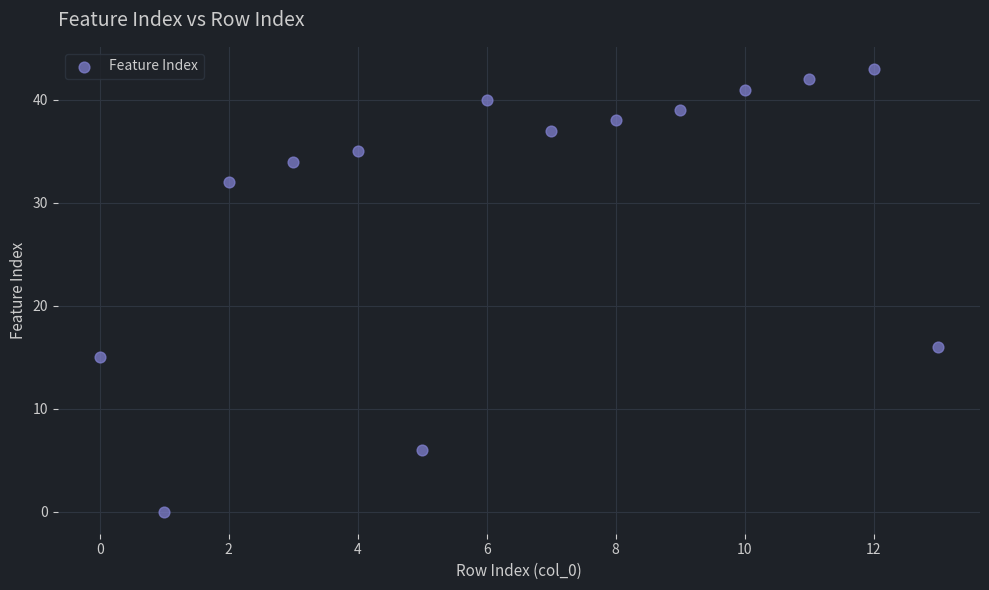

What is the range of Y values (max minus min)?

43